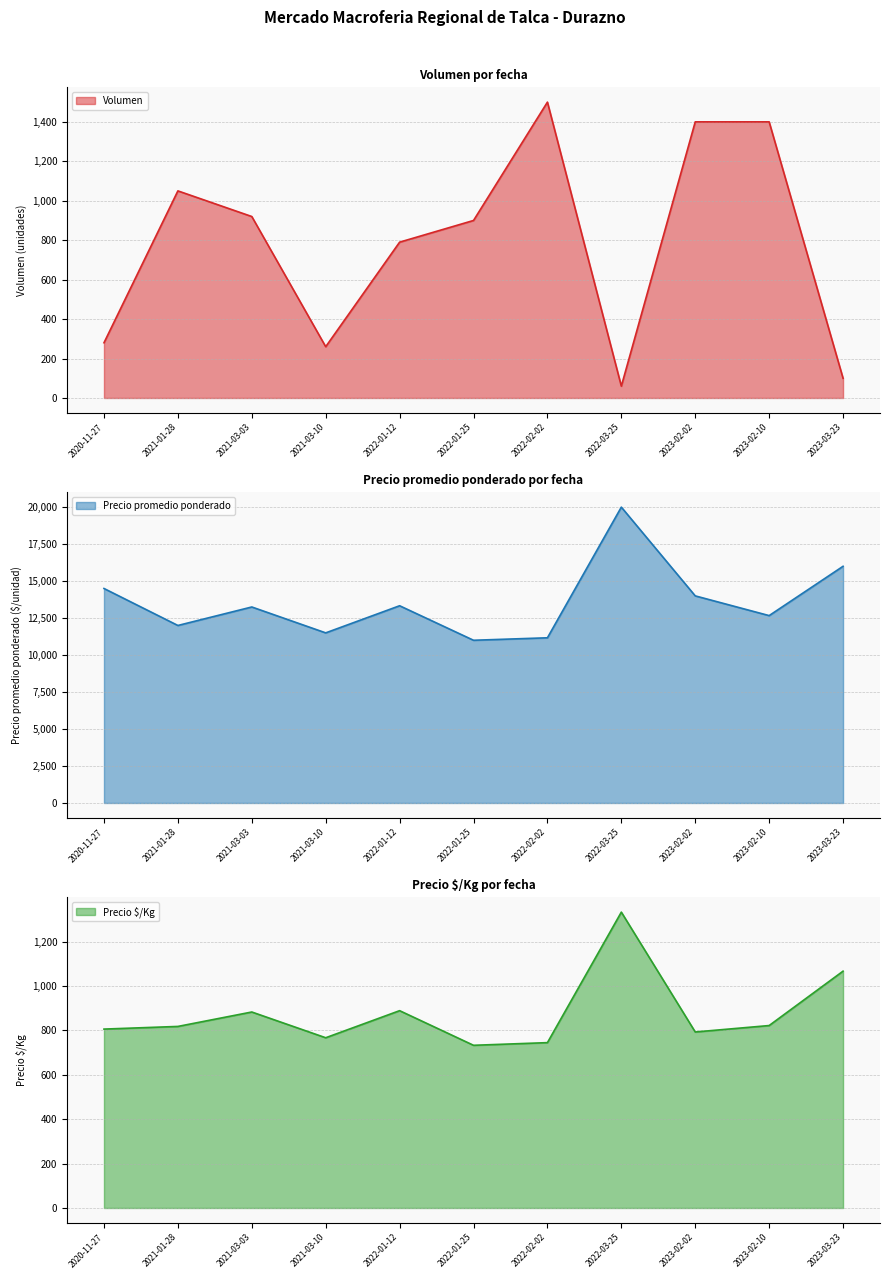

How many intersections are there between Precio $/Kg and Volumen?

6